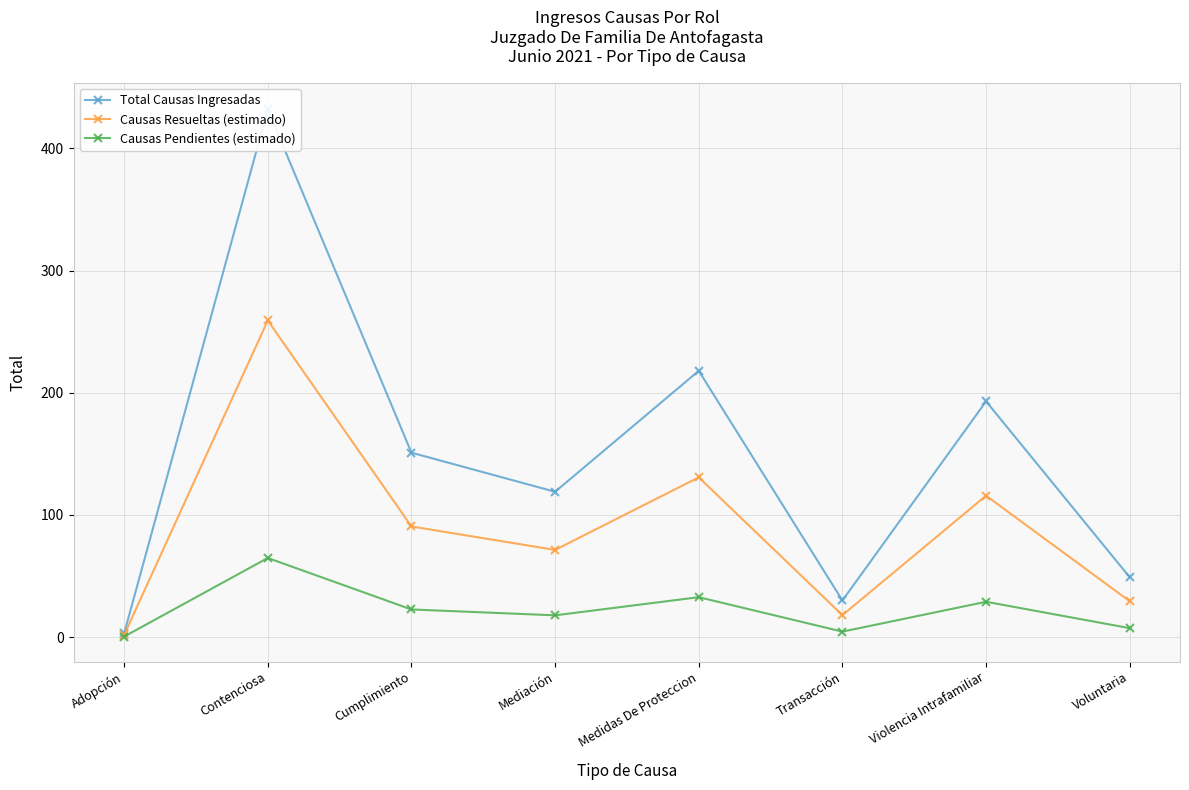

Reading left to right, what are all the values shown in this chart?

Total Causas Ingresadas: Adopción=3.0	Contenciosa=432.0	Cumplimiento=151.0	Mediación=119.0	Medidas De Proteccion=218.0	Transacción=30.0	Violencia Intrafamiliar=193.0	Voluntaria=49.0
Causas Resueltas (estimado): Adopción=1.8	Contenciosa=259.2	Cumplimiento=90.6	Mediación=71.4	Medidas De Proteccion=130.8	Transacción=18.0	Violencia Intrafamiliar=115.8	Voluntaria=29.4
Causas Pendientes (estimado): Adopción=0.4	Contenciosa=64.8	Cumplimiento=22.6	Mediación=17.8	Medidas De Proteccion=32.7	Transacción=4.5	Violencia Intrafamiliar=28.9	Voluntaria=7.3